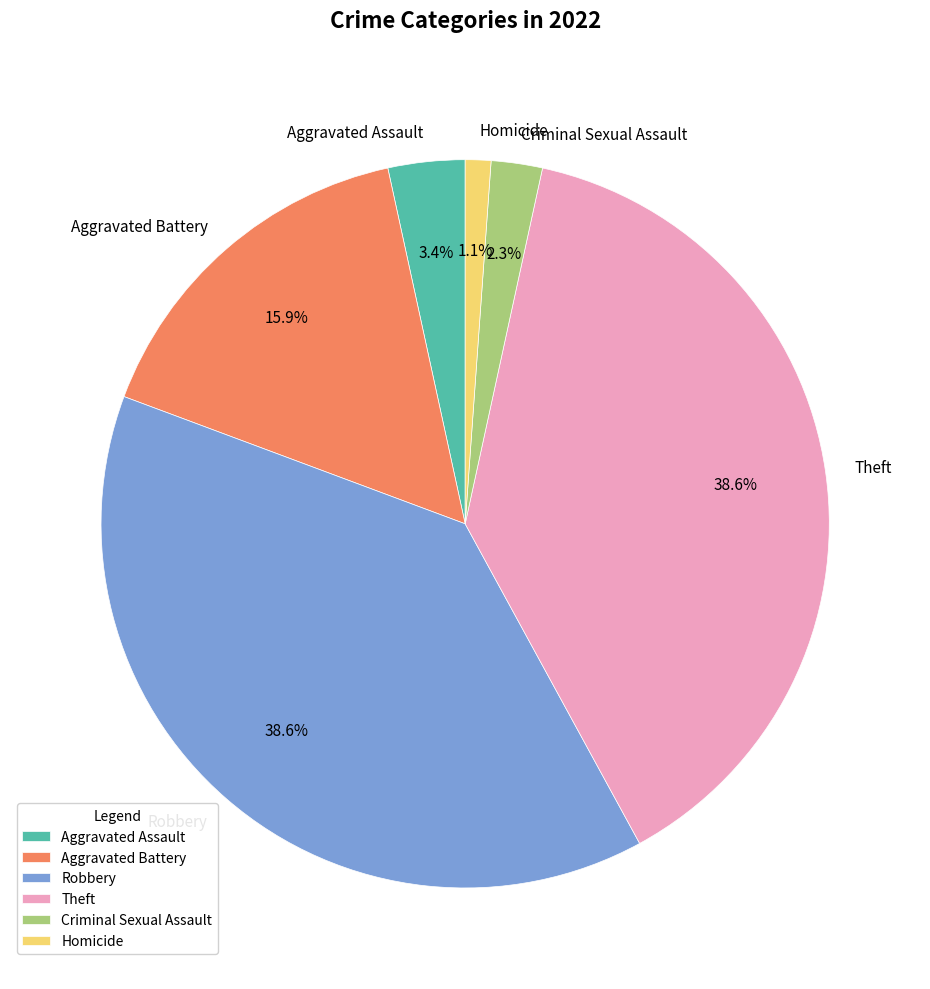

Is it true that Aggravated Battery is 16% of the pie?

True